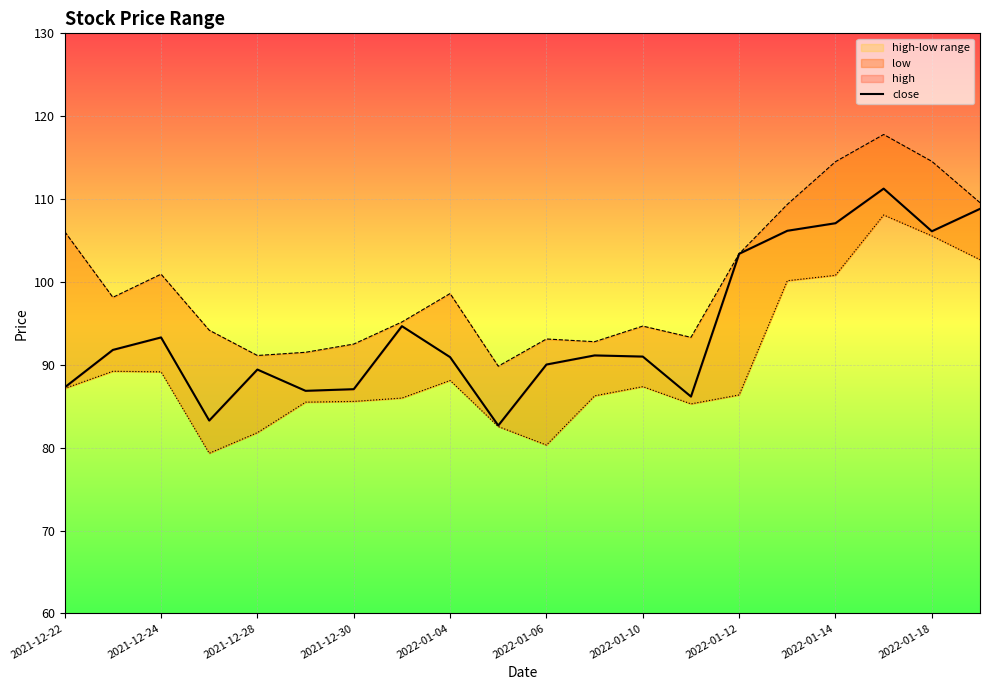

Reading left to right, extract all data points from this chart.

close: 87.3	91.8	93.3	83.3	89.4	86.9	87.1	94.7	90.9	82.7	90.0	91.1	91.0	86.2	103.4	106.2	107.1	111.3	106.1	108.8
high: 106.1	98.1	100.9	94.2	91.1	91.5	92.5	95.2	98.6	89.8	93.1	92.8	94.7	93.3	103.4	109.4	114.5	117.8	114.6	109.6
low: 87.1	89.2	89.1	79.3	81.8	85.5	85.6	86.0	88.1	82.5	80.3	86.3	87.4	85.3	86.4	100.1	100.8	108.1	105.6	102.7